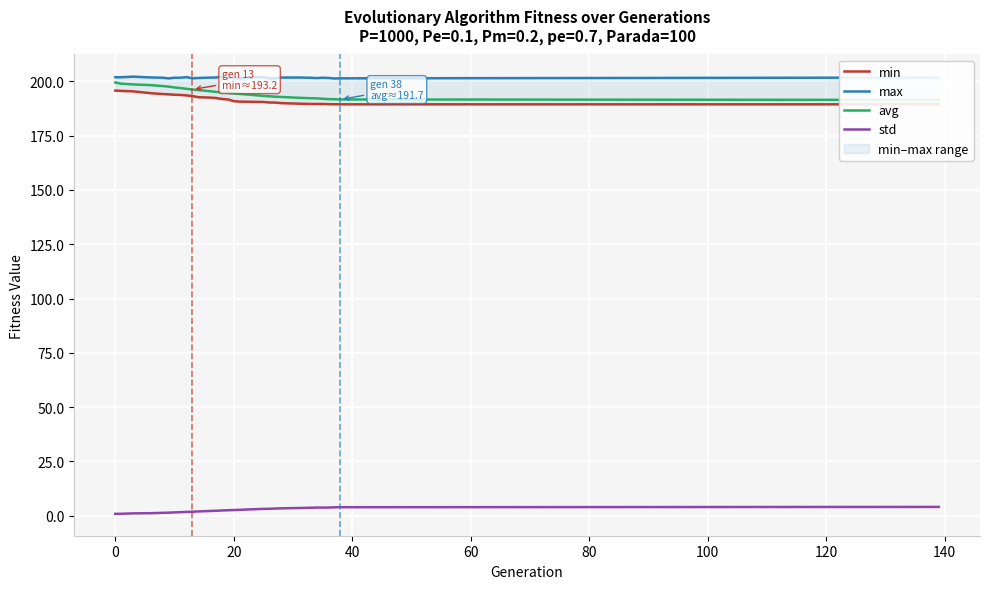

What is the sum of all avg values?

5843.7